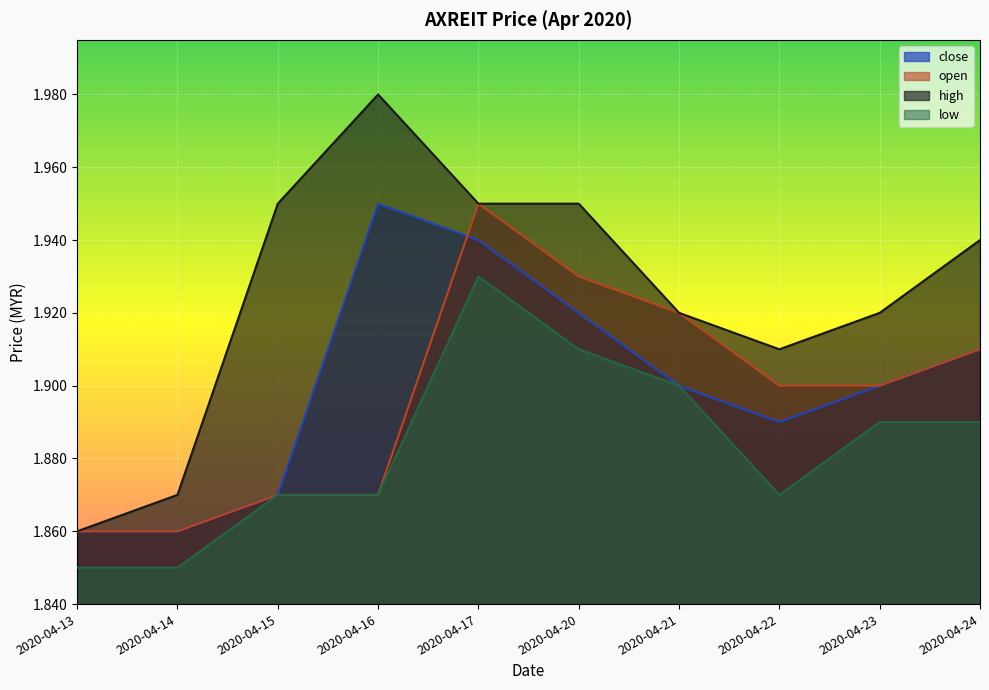

The high series shows 3.4 at 2020-04-17. True or false?

False